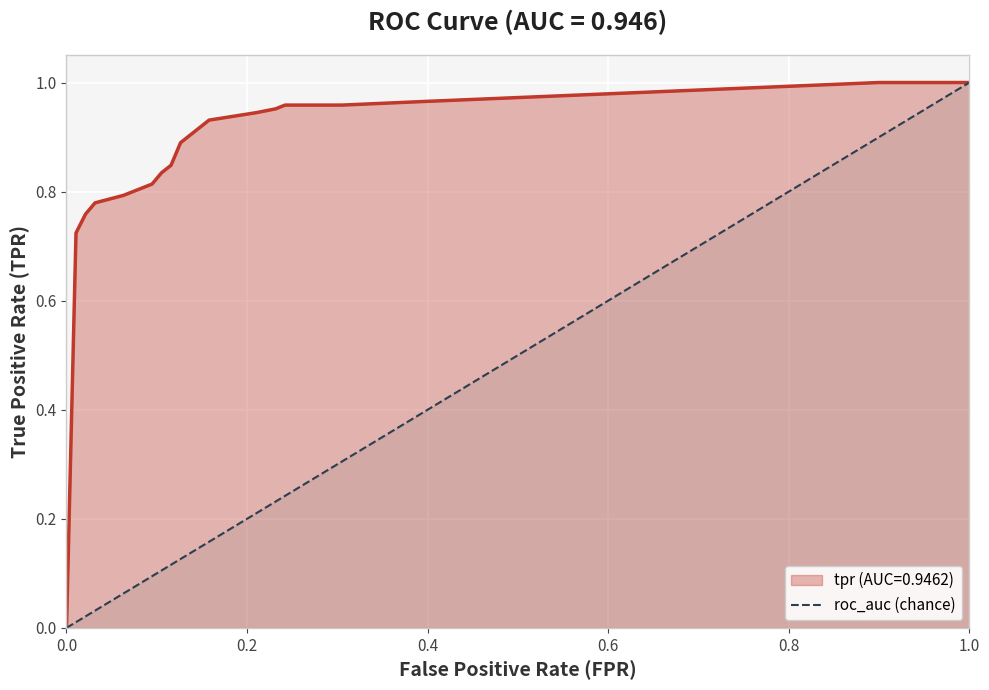

What is the change in value from 0.0 to 1.0?

+1